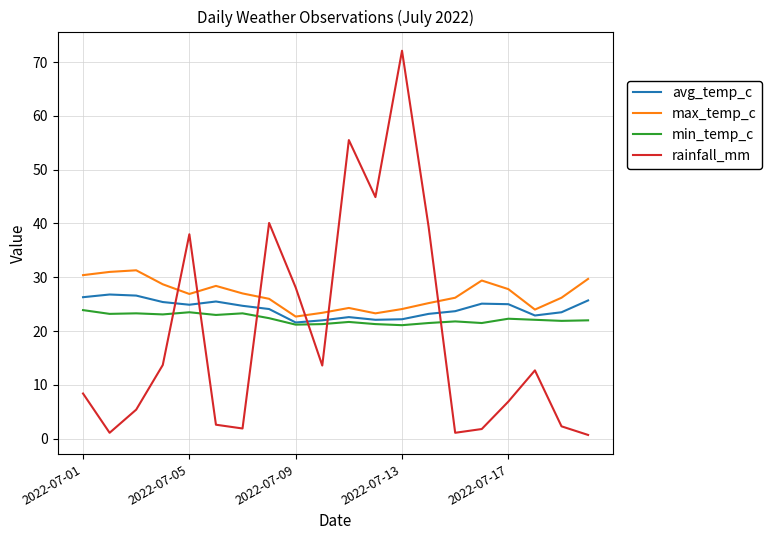

What is the highest value of the rainfall_mm series?

72.1